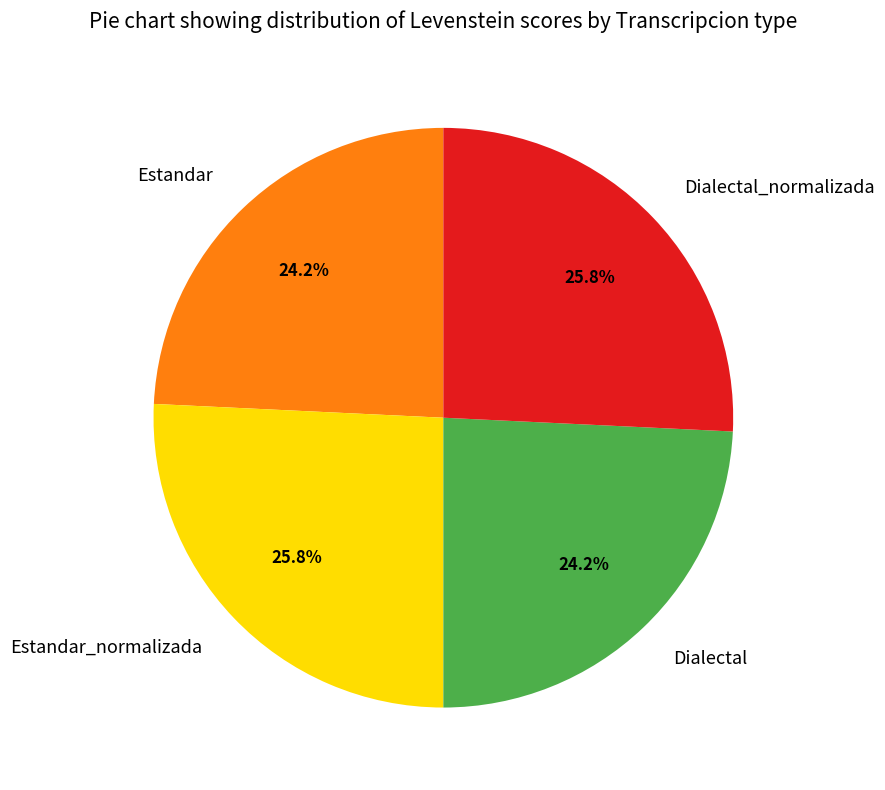

To the nearest percent, what is the difference between the Dialectal and Dialectal_normalizada slice percentages?

2%